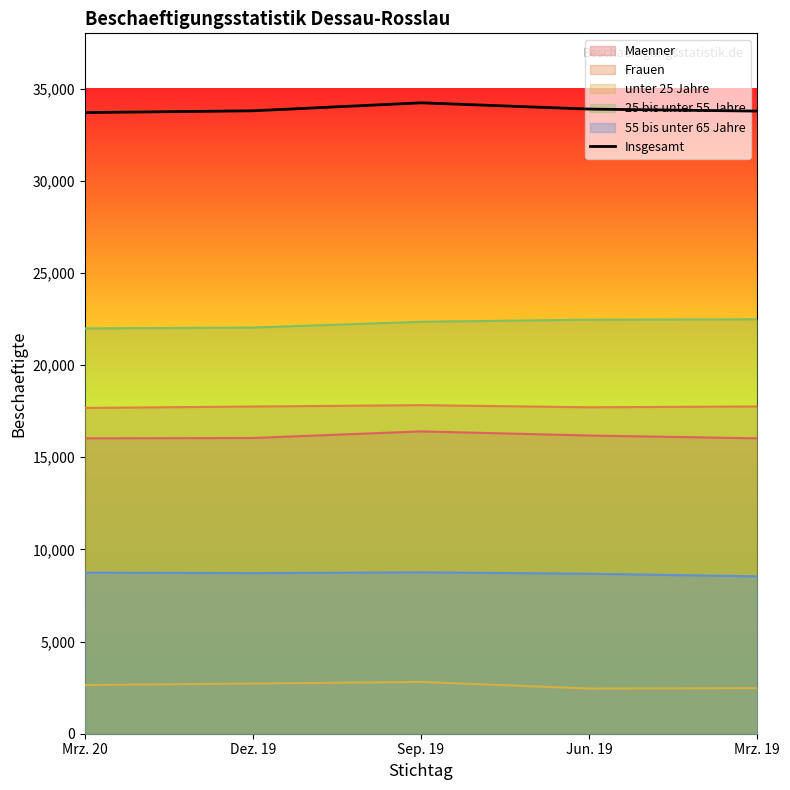

What is the value of the 3rd point from the left?

34230